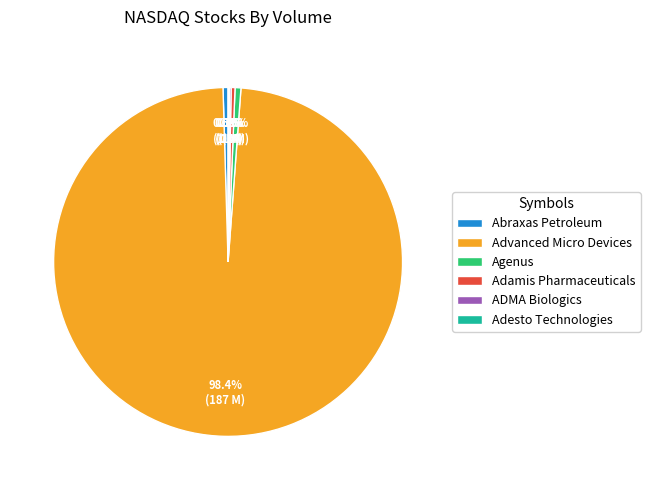

Between Advanced Micro Devices and Abraxas Petroleum, which is larger?

Advanced Micro Devices